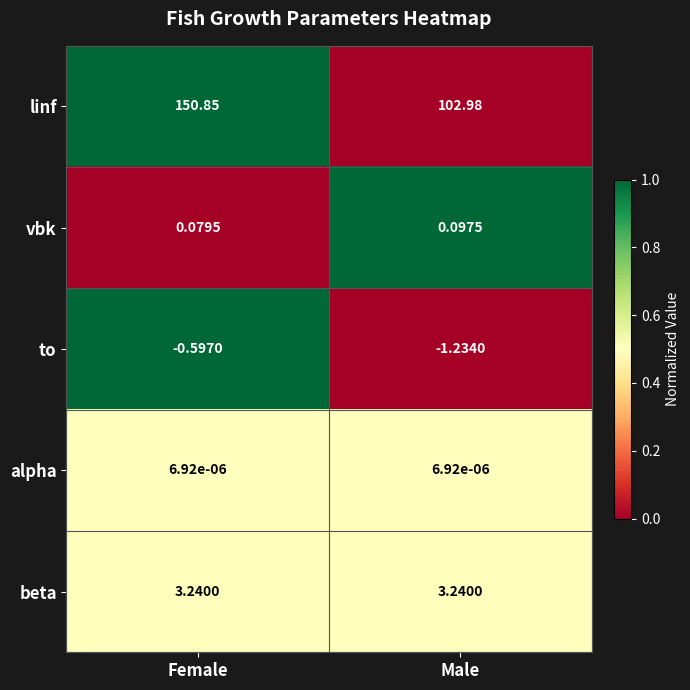

Which series has the largest range (max minus min)?

linf